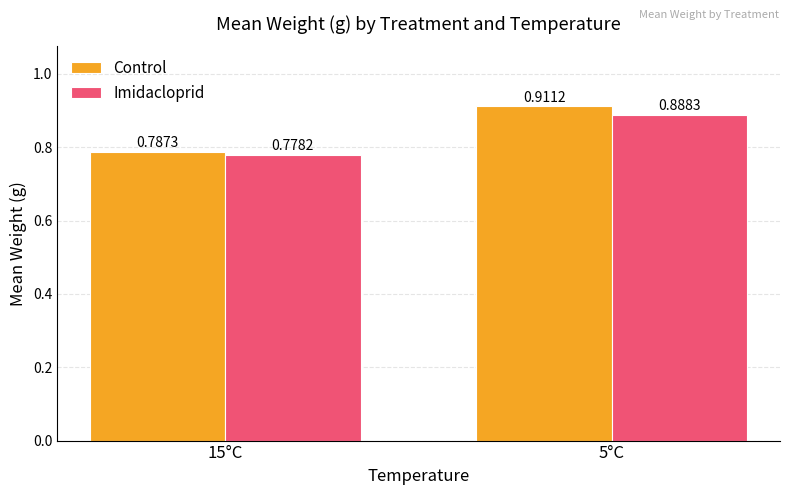

What is the label of the 2nd bar from the left?

5°C